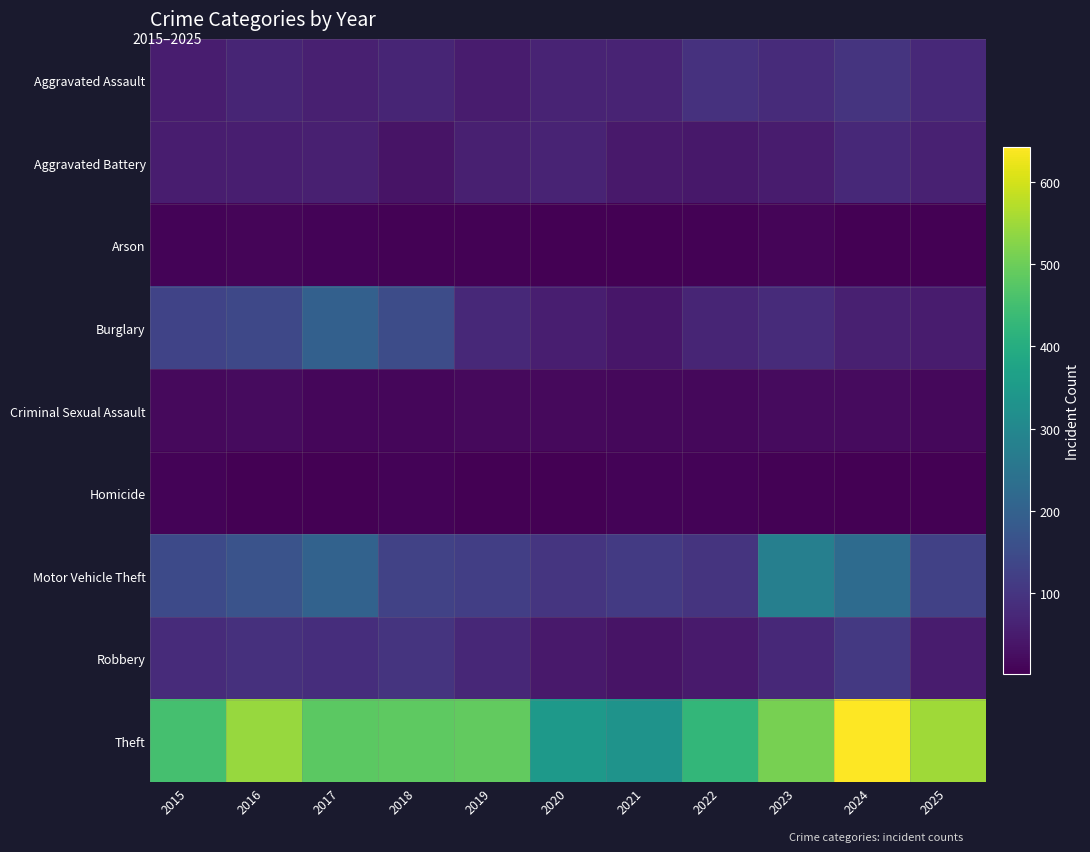

Rank the series at 2023 from highest to lowest value.

Theft, Motor Vehicle Theft, Aggravated Assault, Burglary, Robbery, Aggravated Battery, Criminal Sexual Assault, Arson, Homicide